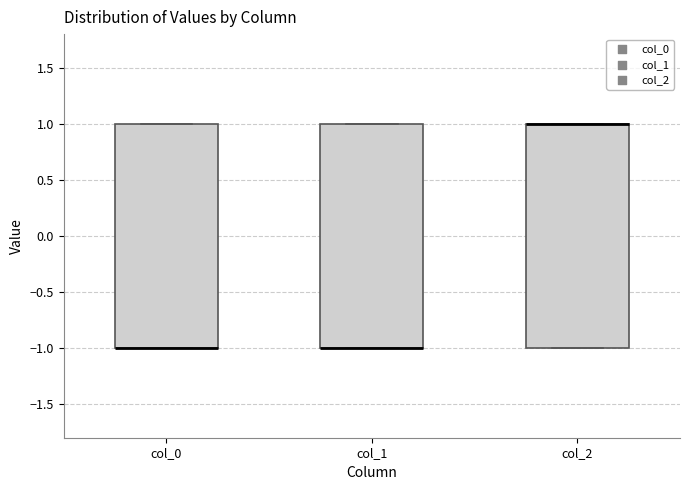

Where is the lower edge of the box for col_0 on the y-axis? The values are not printed on the chart, so give them approximately, as read against the axis.

-1